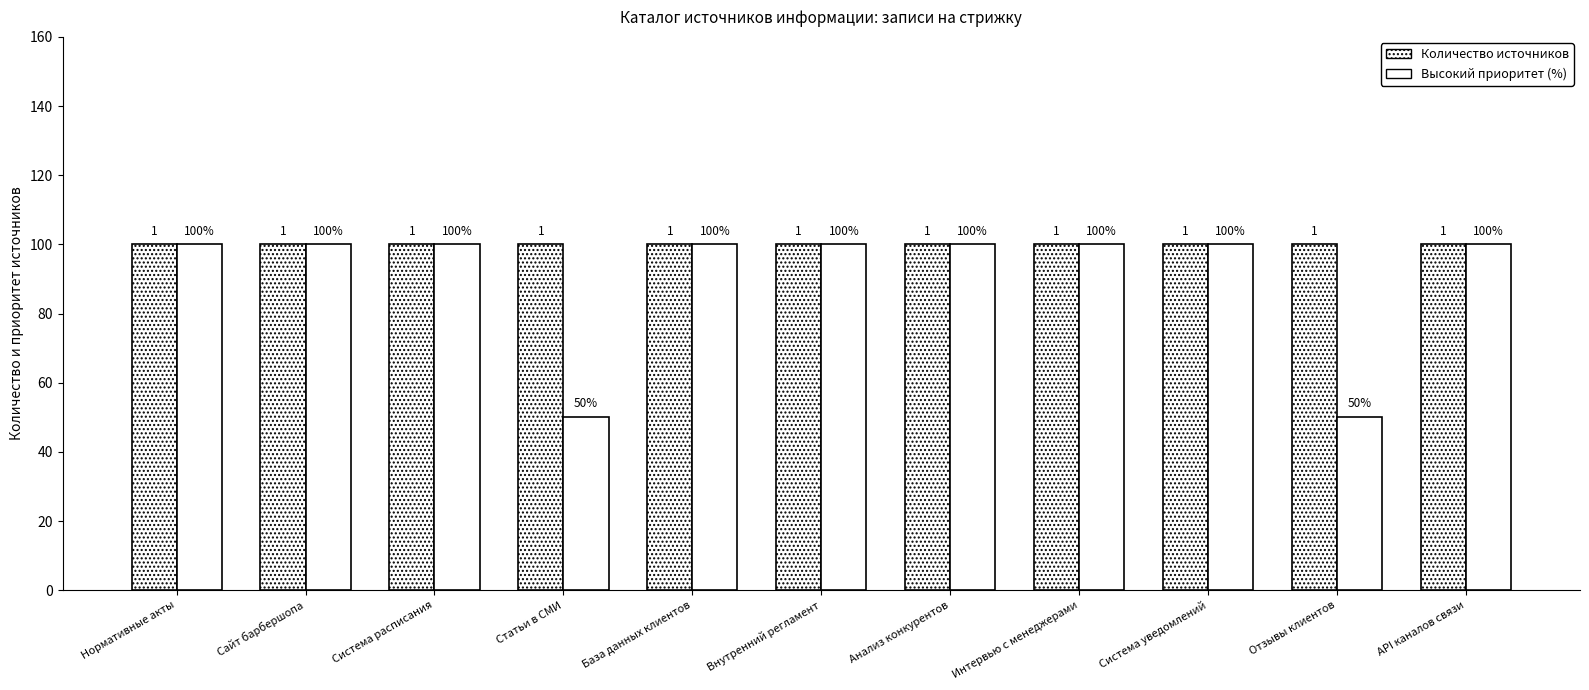

How many bars are there in total?

22